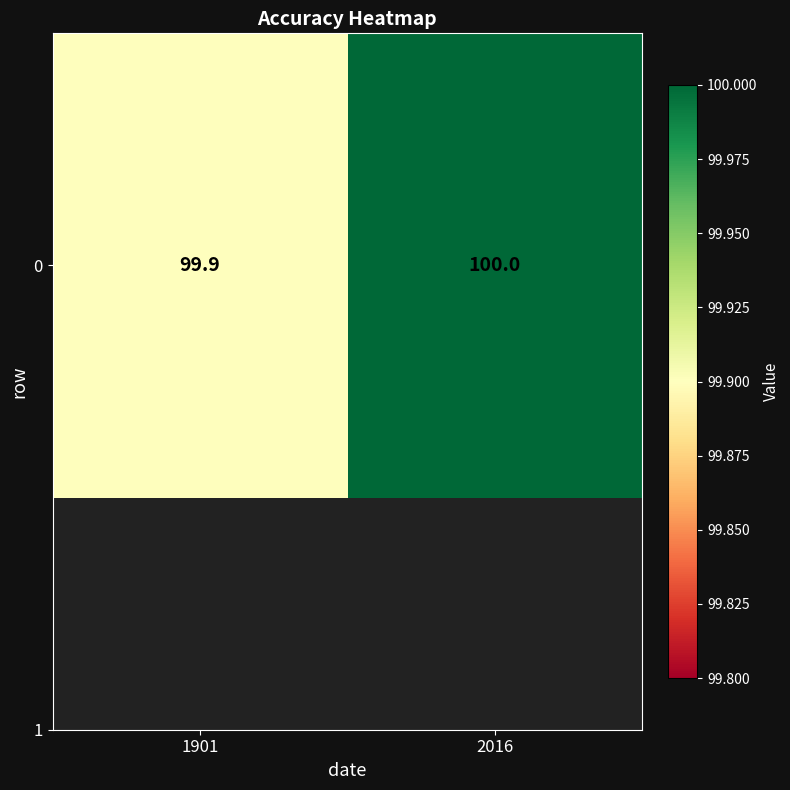

What is the change in value from 1901 to 2016?

+0.1